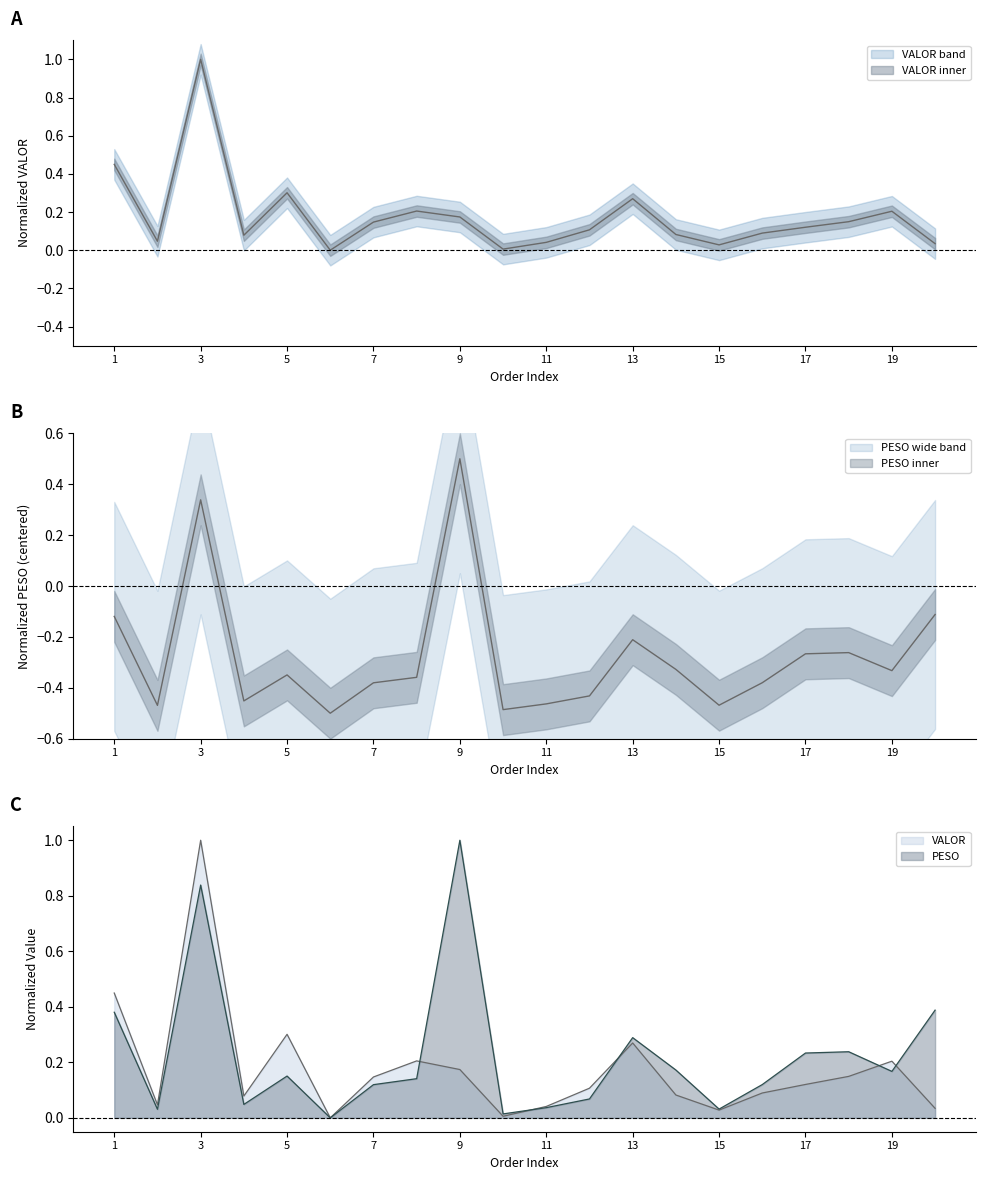

Reading left to right, transcribe all the data shown in this chart.

VALOR: 1=0.4	2=0.0	3=1.0	4=0.1	5=0.3	6=0.0	7=0.1	8=0.2	9=0.2	10=0.0	11=0.0	12=0.1	13=0.3	14=0.1	15=0.0	16=0.1	17=0.1	18=0.1	19=0.2	20=0.0
PESO: 1=-0.1	2=-0.5	3=0.3	4=-0.5	5=-0.3	6=-0.5	7=-0.4	8=-0.4	9=0.5	10=-0.5	11=-0.5	12=-0.4	13=-0.2	14=-0.3	15=-0.5	16=-0.4	17=-0.3	18=-0.3	19=-0.3	20=-0.1